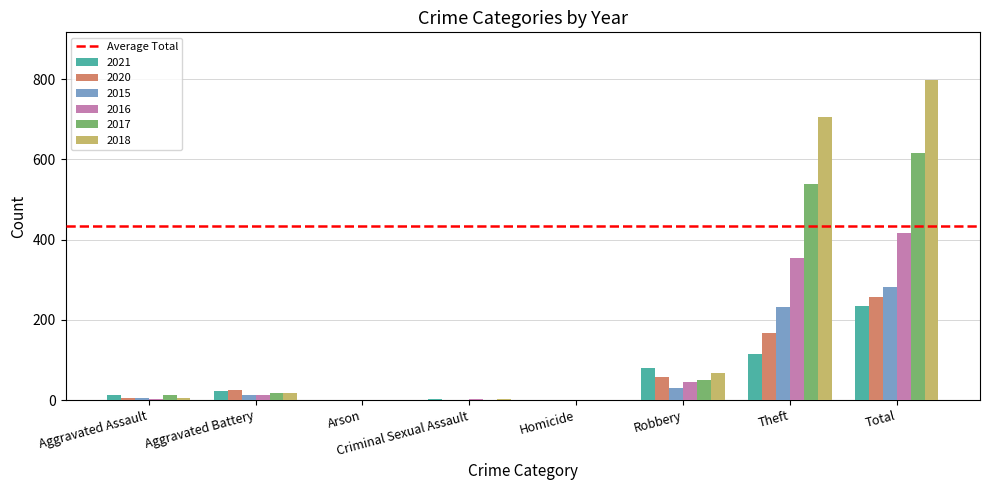

At which category does the chart reach its peak across all series?

Total